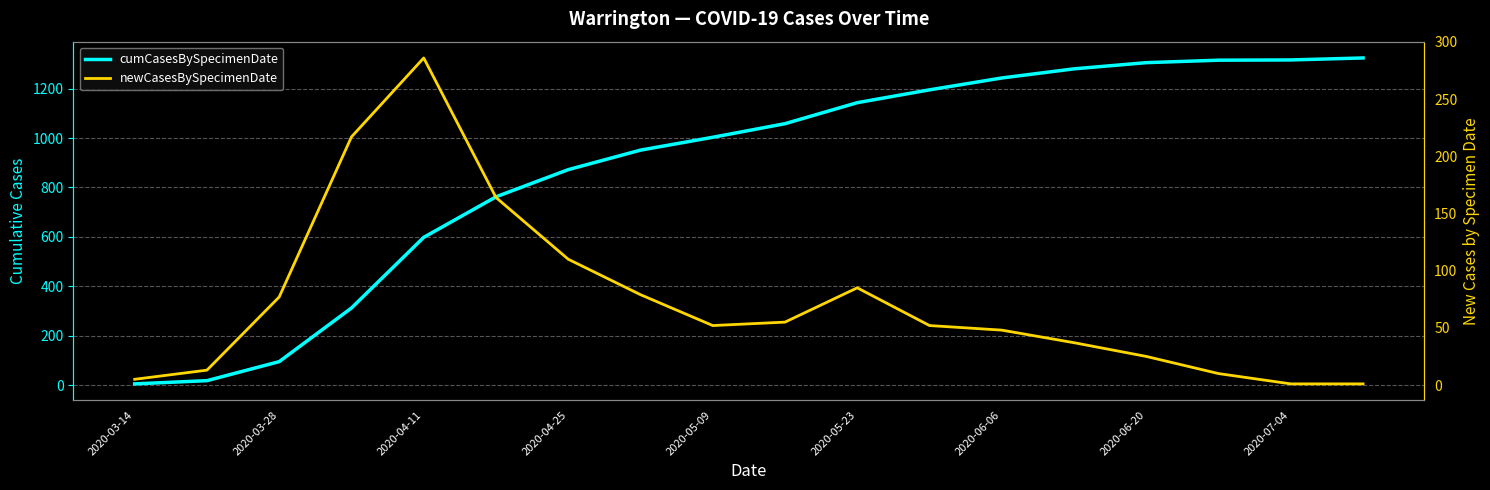

In newCasesBySpecimenDate, how many points are lower than both neighbors (excluding endpoints)?

1